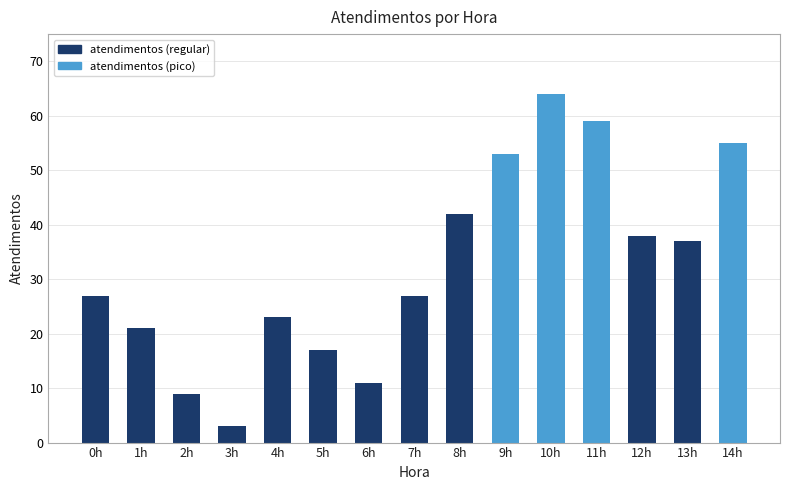

Reading right to left, extract all data points from this chart.

55	37	38	59	64	53	42	27	11	17	23	3	9	21	27